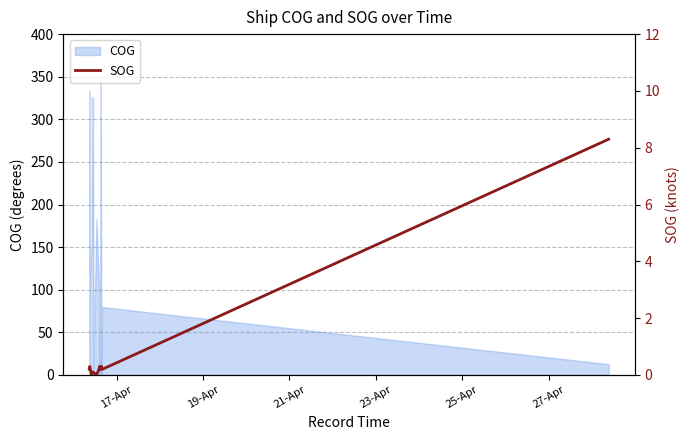

What is the value of the 12th point from the left?

0.2